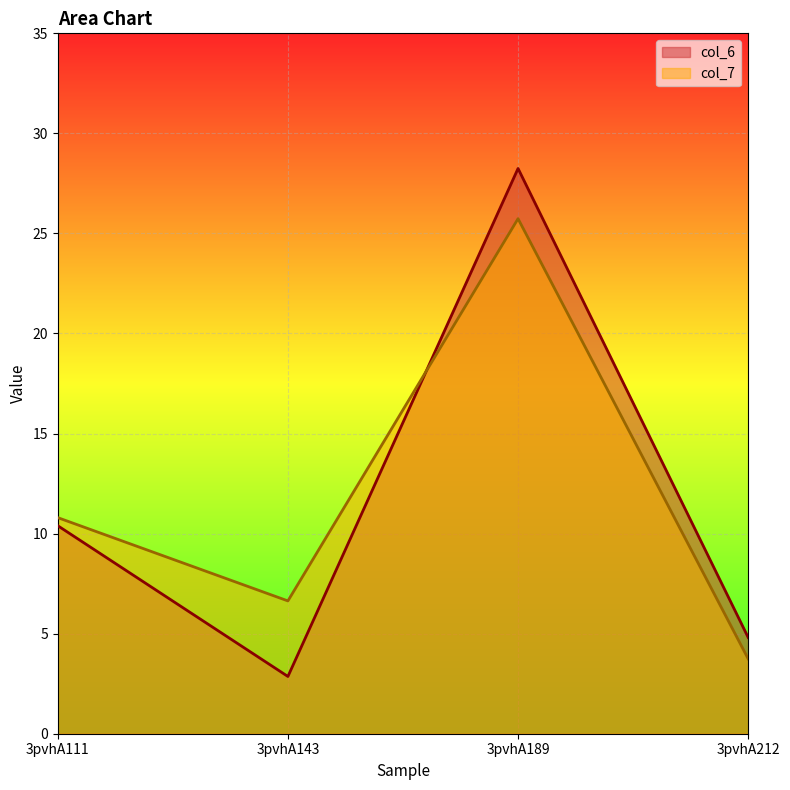

Which series has the largest total across all categories?

col_7